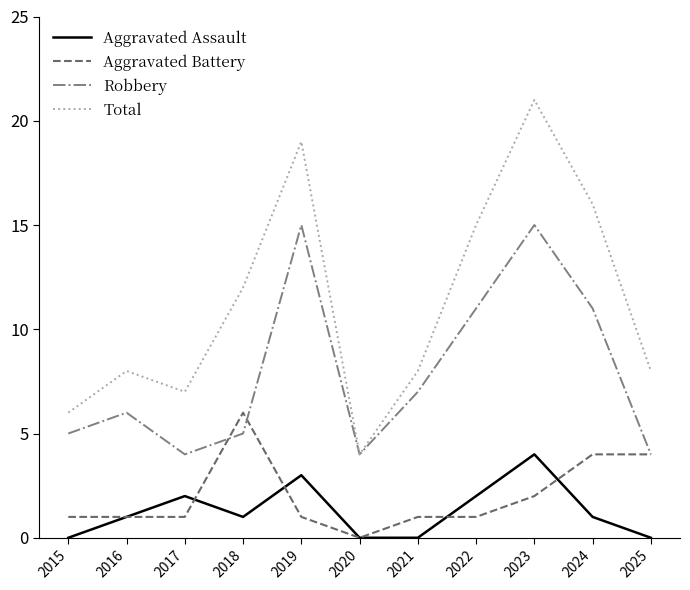

What is the spread (max minus min) of values at 2025?

8